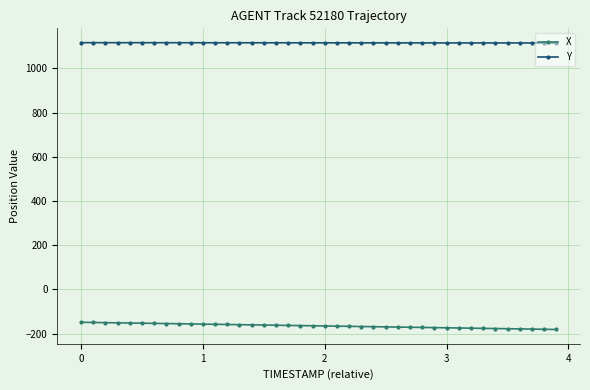

Rank the series by their maximum value, from lowest to highest.

X, Y